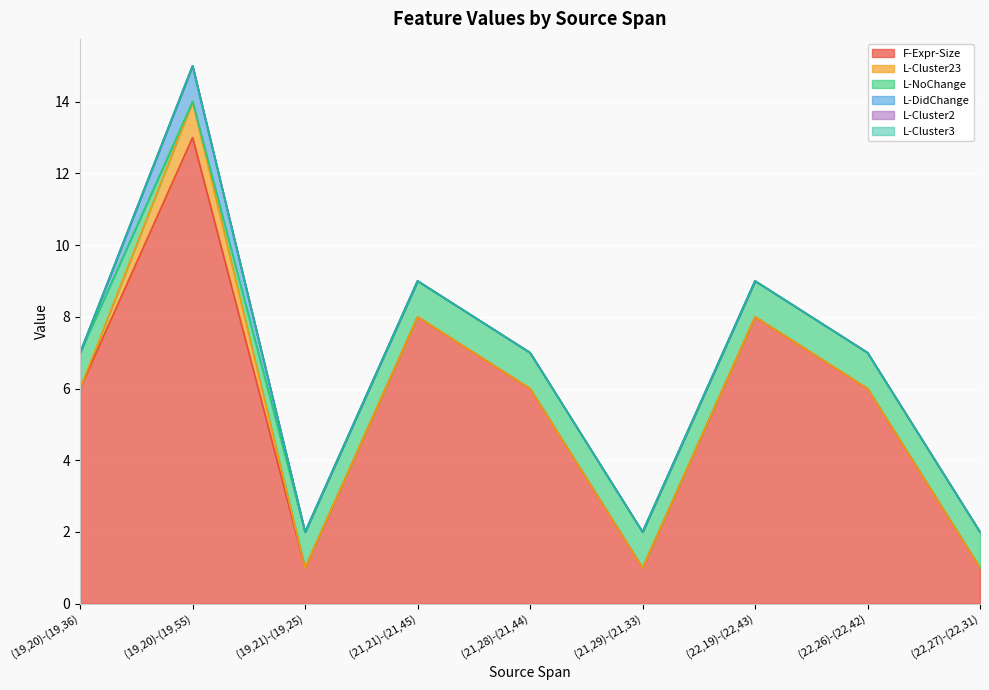

At which label does L-Cluster2 reach its peak?

(19,20)-(19,36)